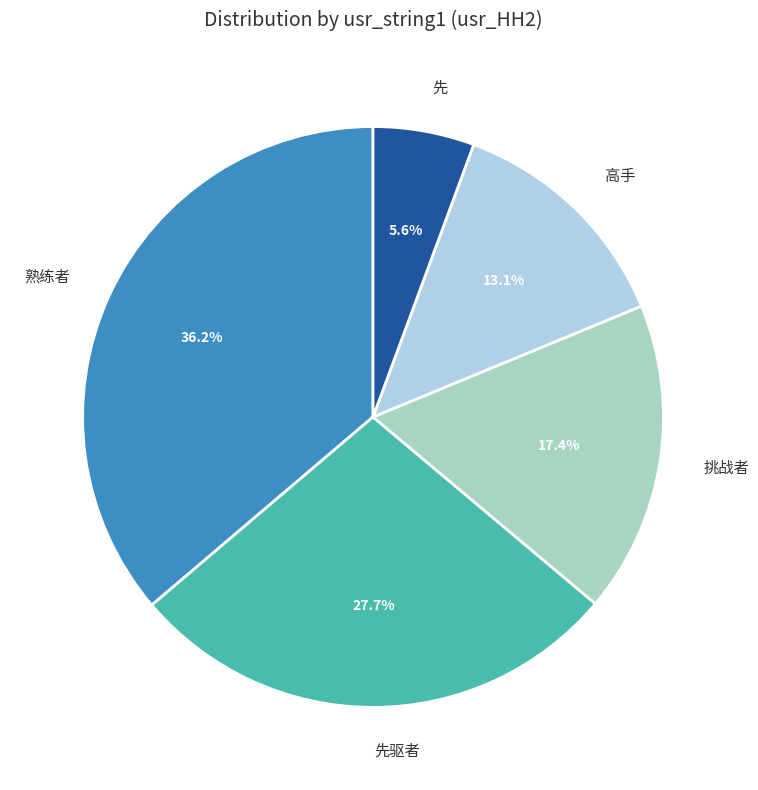

Is it true that 高手 is 1% of the pie?

False